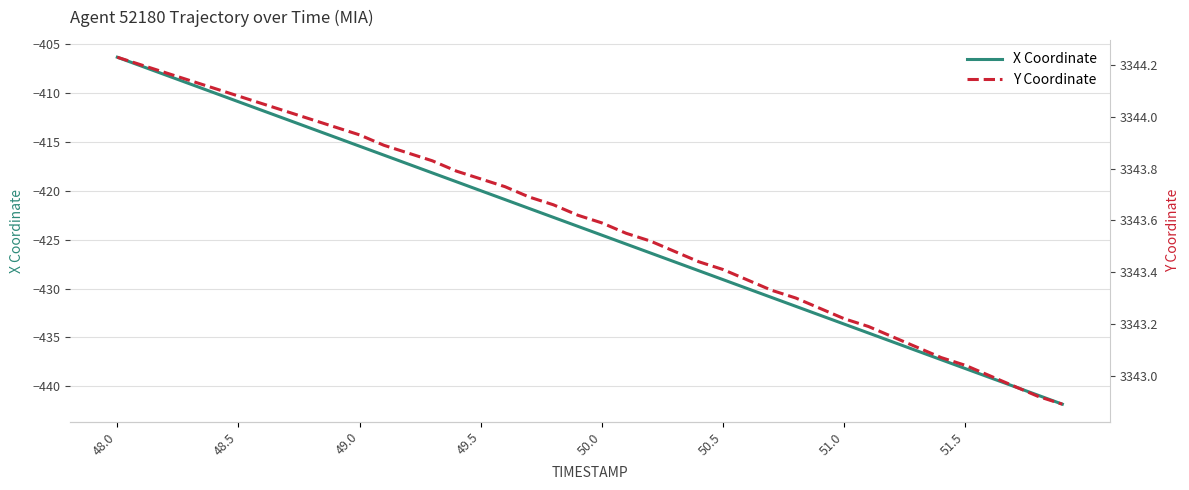

What is the sum of all X Coordinate values?

-16963.9